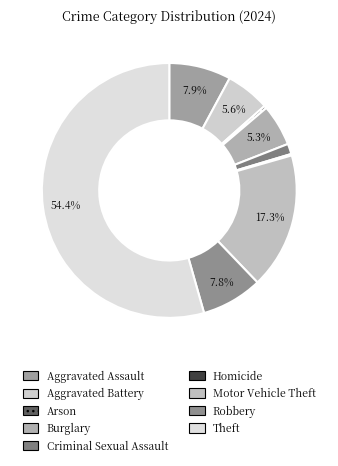

Count the number of slices in the pie.

9